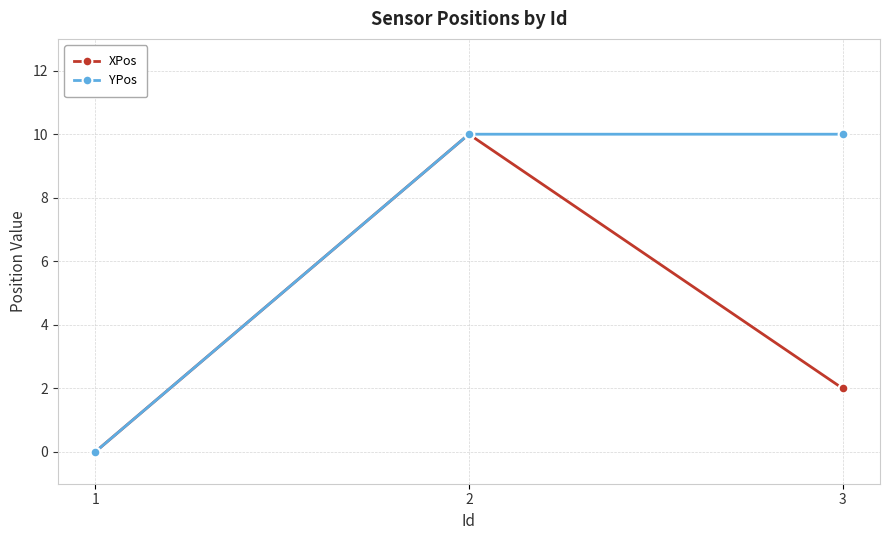

Does the chart have visible grid lines?

Yes